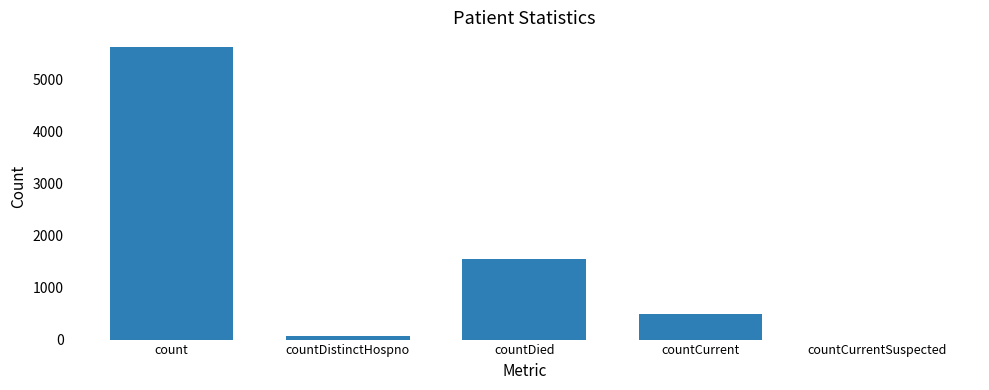

Which has a higher value, countCurrent or count?

count